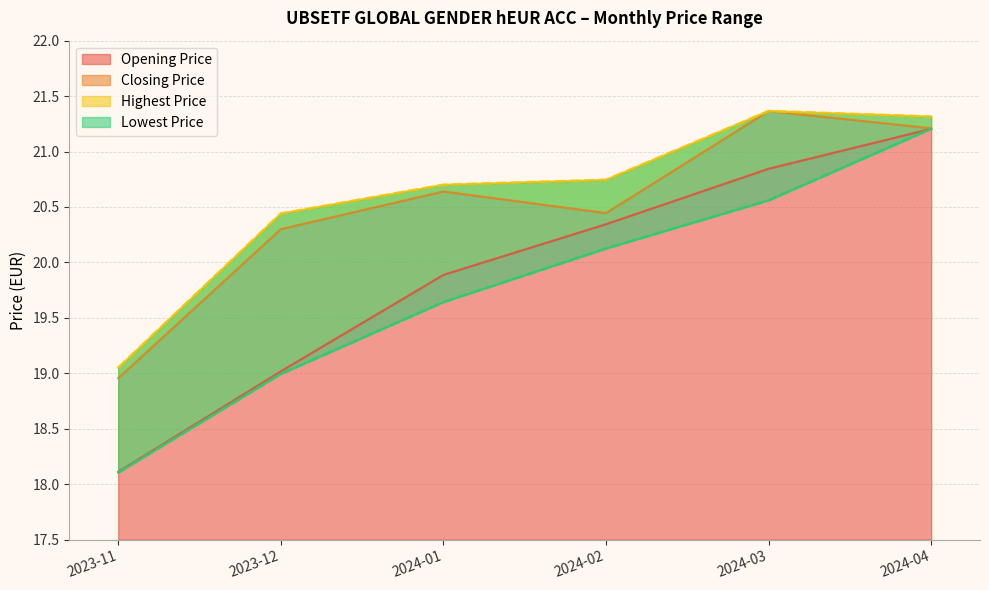

What is the value of the Highest Price point at the 3rd from the left?

20.7